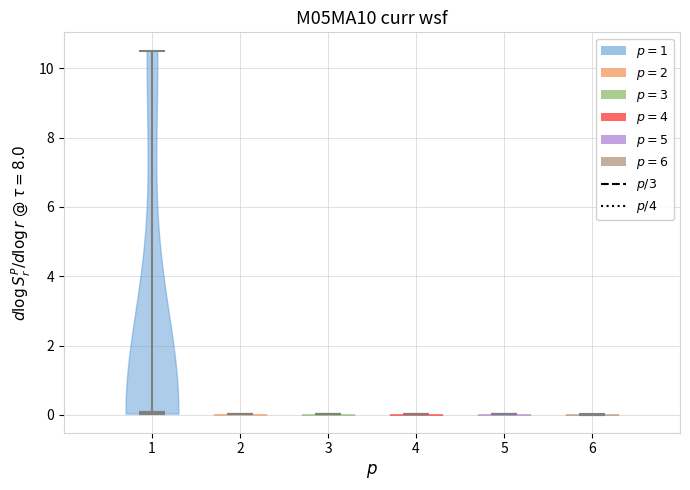

Reading left to right, read every violin against the y-axis: where its median line is, and the lowest and highest points it reaches. The values are not printed on the chart, so give them approximately, as read against the axis.

1: median line 0.0, lowest point 0.0, highest point 10.6
2: median line 0.0, lowest point 0.0, highest point 0.0
3: median line 0.0, lowest point 0.0, highest point 0.0
4: median line 0.0, lowest point 0.0, highest point 0.0
5: median line 0.0, lowest point 0.0, highest point 0.0
6: median line 0.0, lowest point 0.0, highest point 0.0